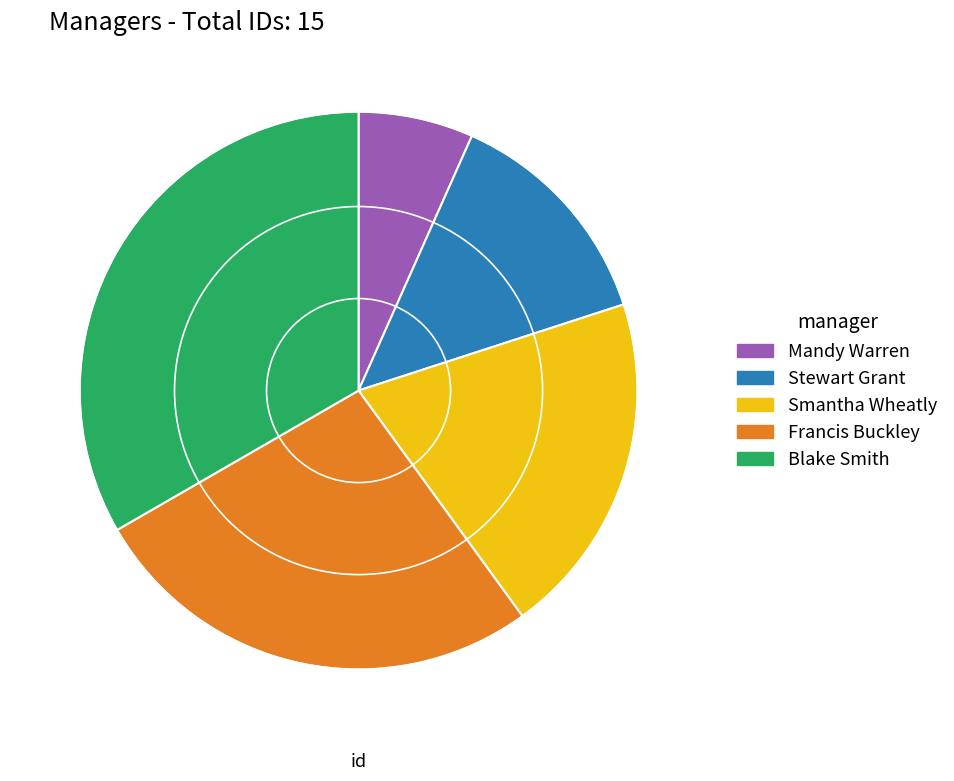

True or false: Stewart Grant accounts for 13% of the total.

True